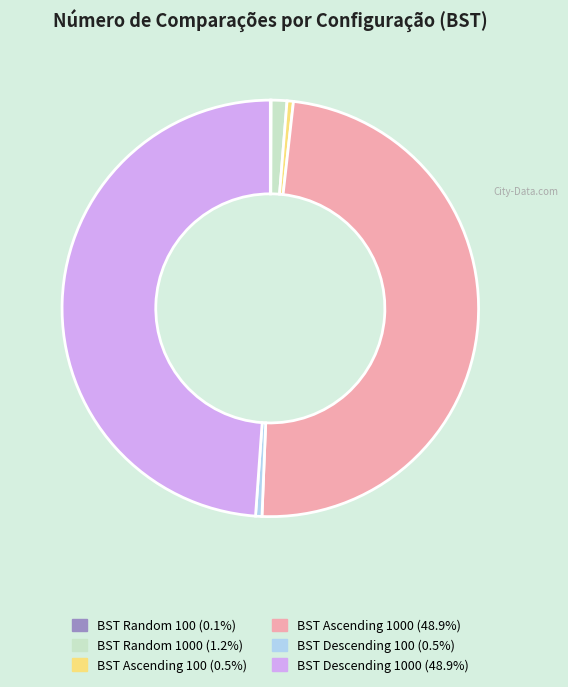

Is there any slice that represents more than half of the pie?

No